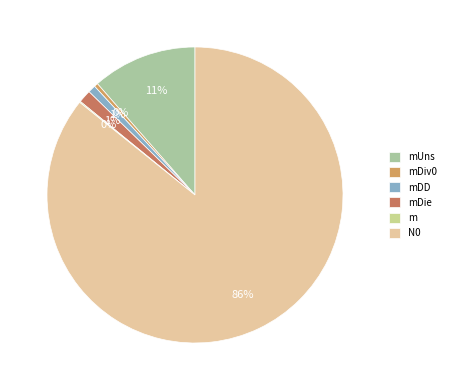

Rank the categories by value from highest to lowest.

N0, mUns, mDie, mDD, mDiv0, m